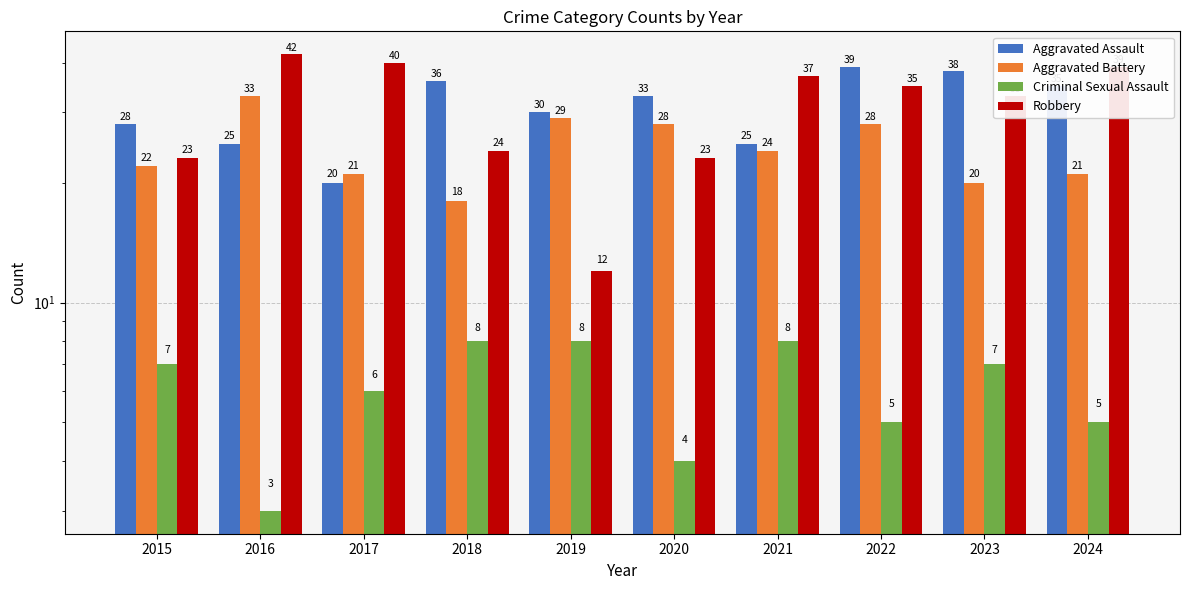

List the labels in order of Aggravated Battery value, largest first.

2016, 2019, 2020, 2022, 2021, 2015, 2017, 2024, 2023, 2018